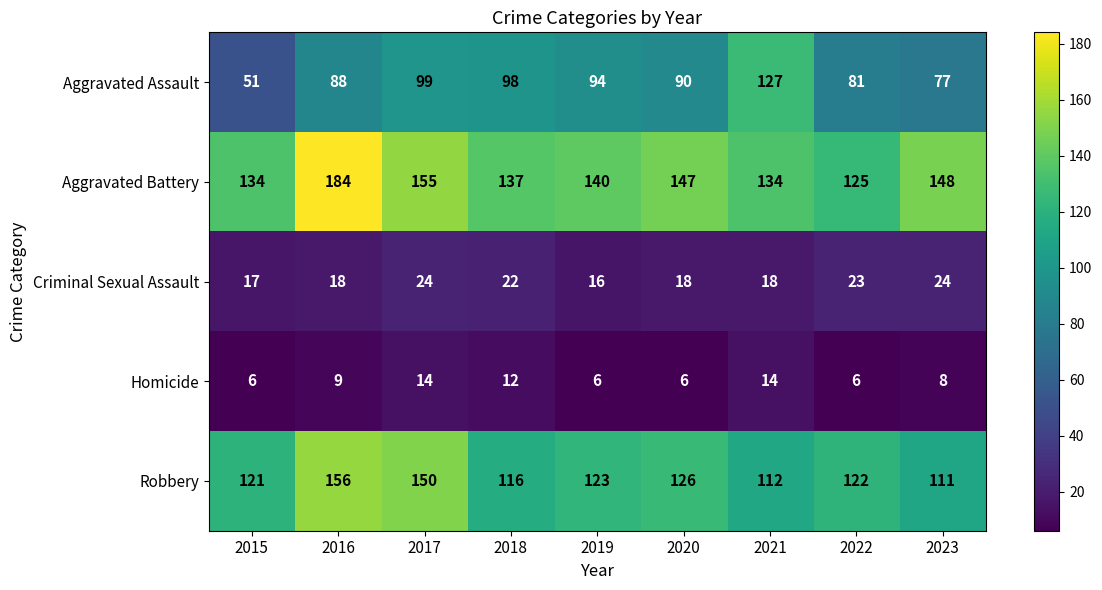

Which series has the widest spread of values?

Aggravated Assault